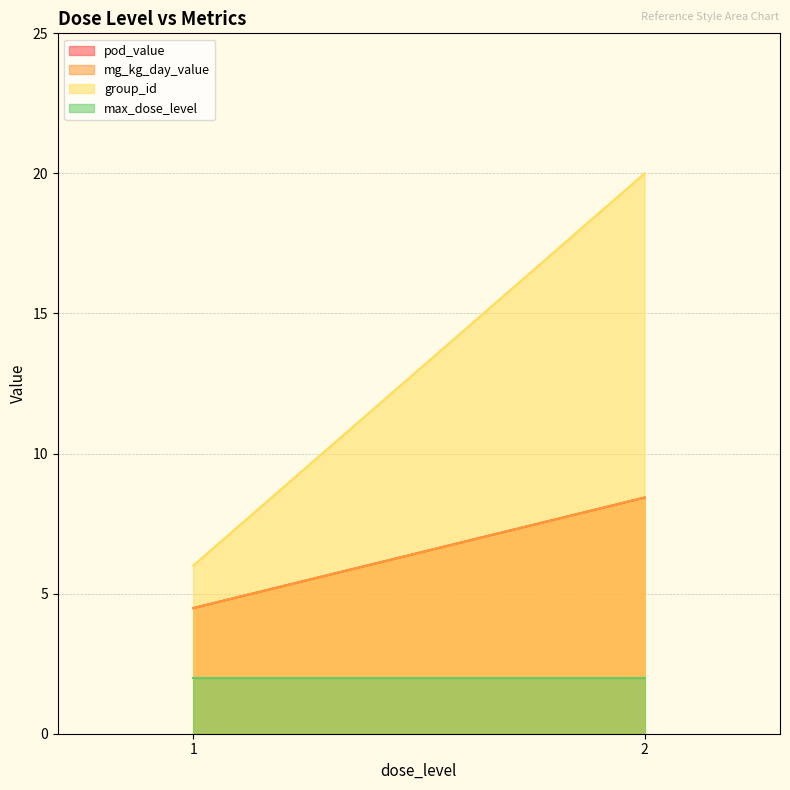

What is the spread (max minus min) of values at 2?

18.0